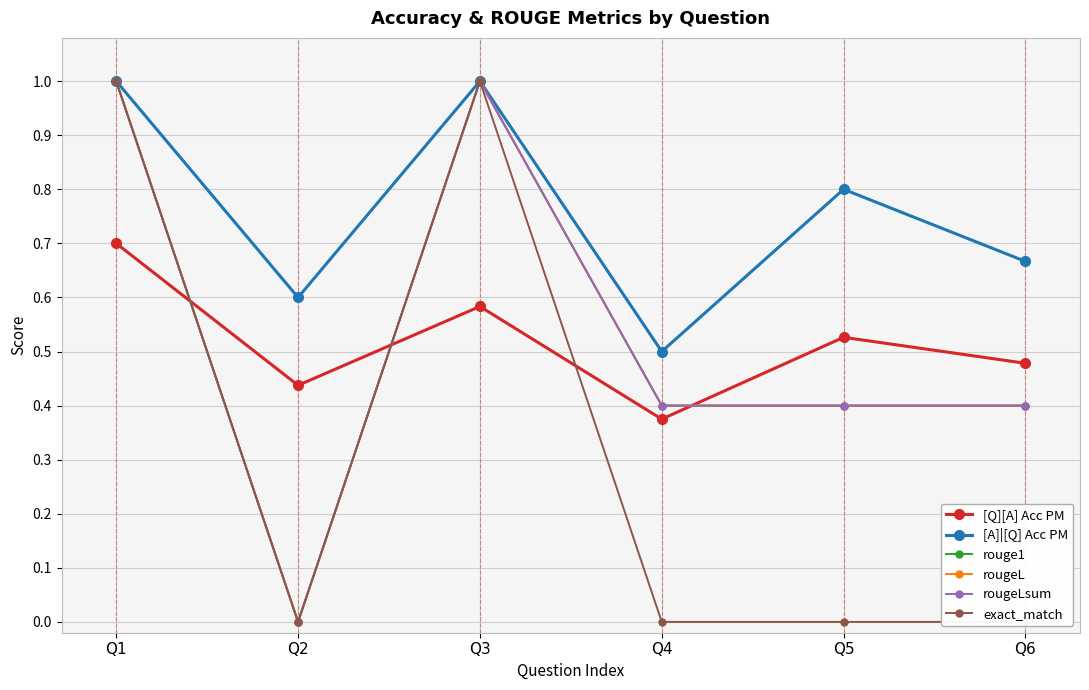

Which category has the highest value in the rouge1 series?

Q1